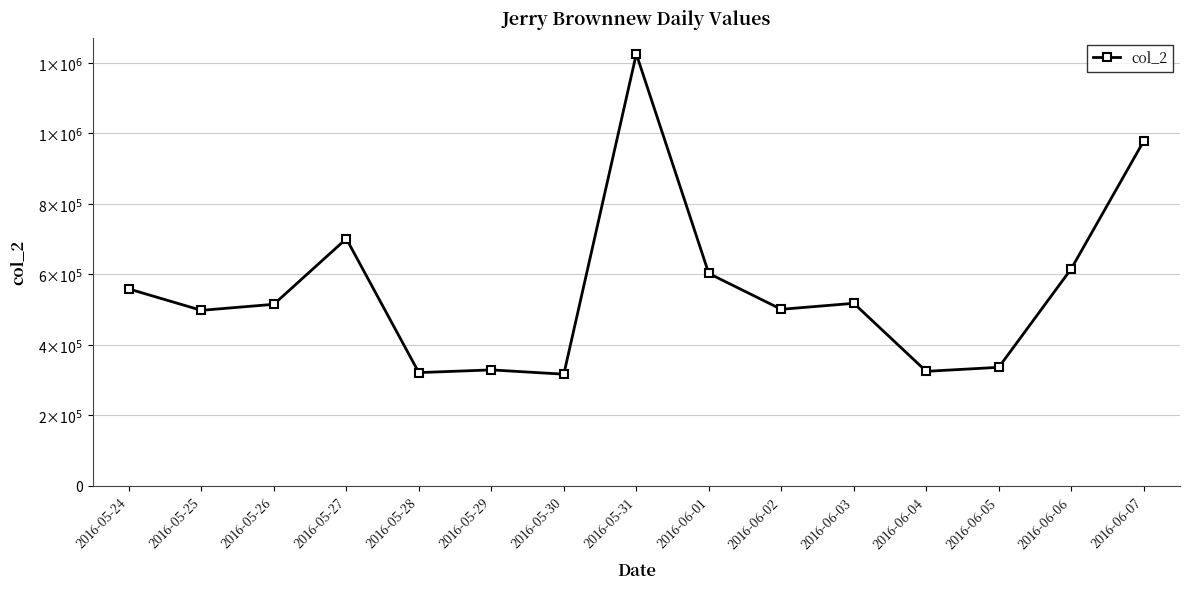

True or false: there are more than 2 points higher than both neighbors.

True